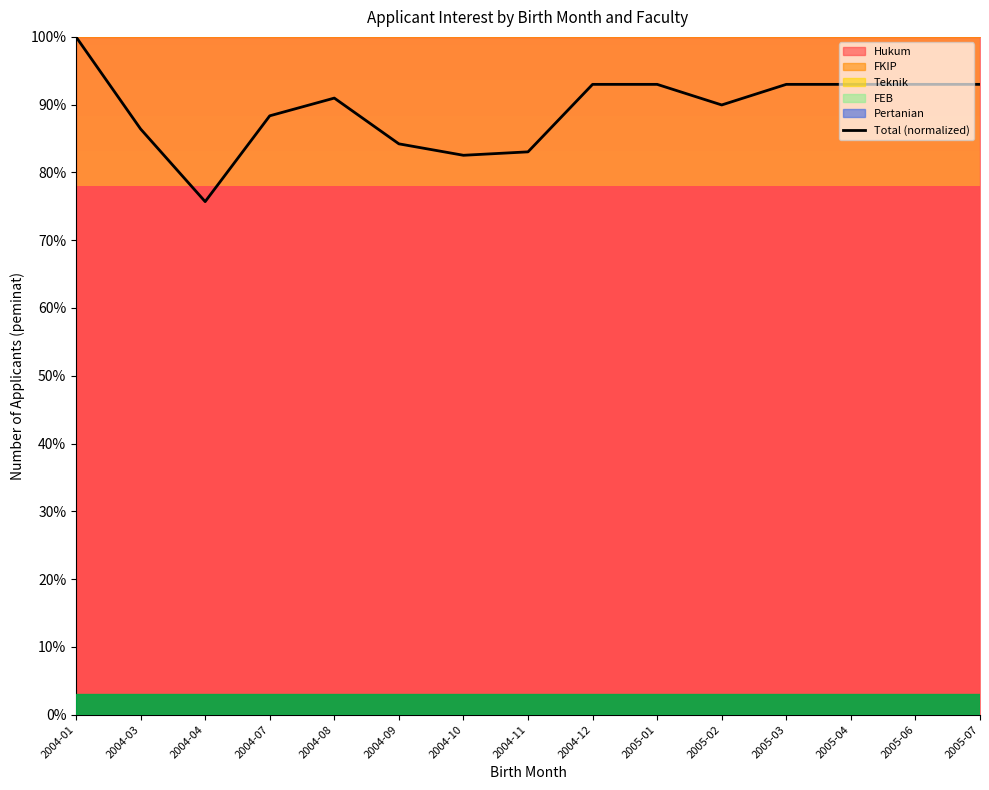

What is the change in value from 2004-09 to 2004-10?

-1.7